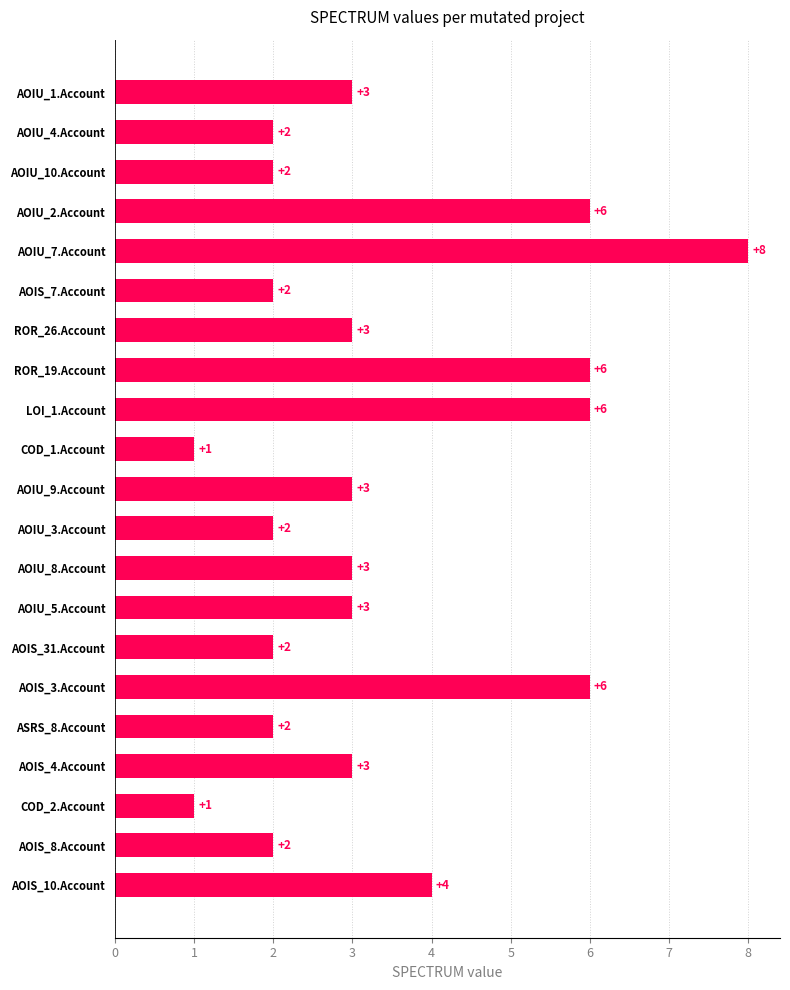

At which label is the value closest to 4?

AOIS_10.Account